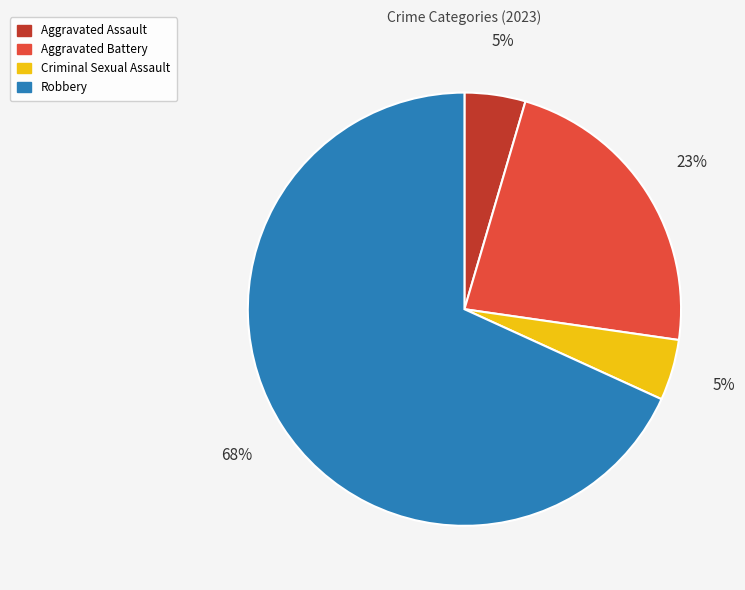

Do Criminal Sexual Assault and Robbery together represent more than half of the pie?

Yes